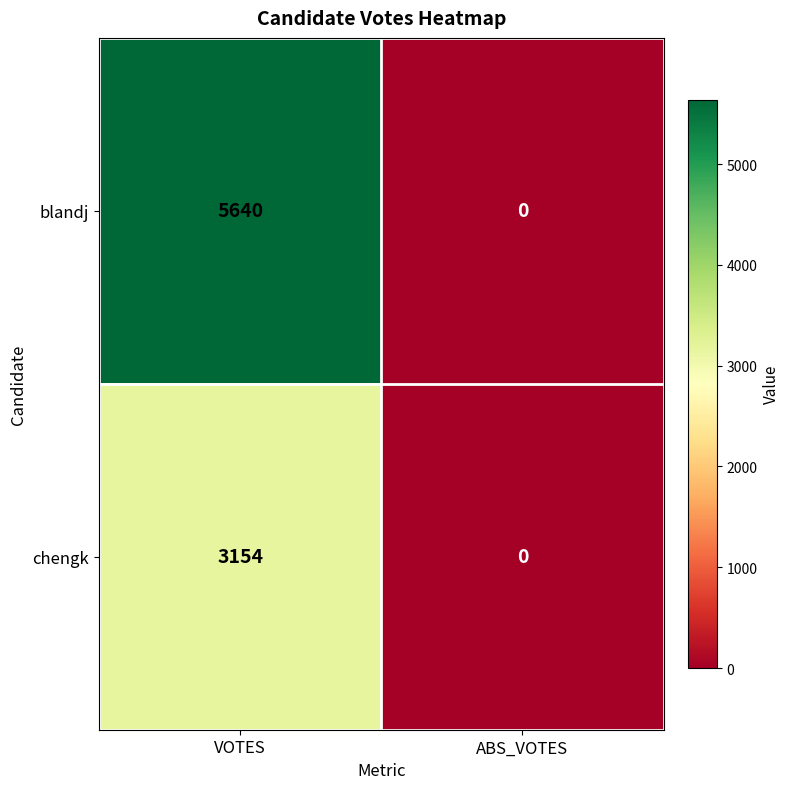

What is the difference between the maximum and minimum values in the blandj series?

5640